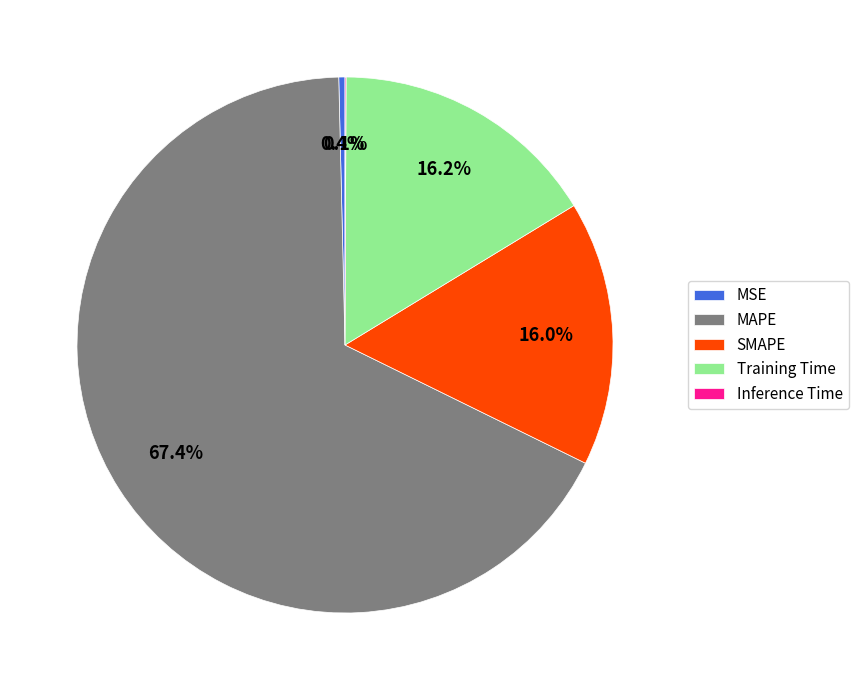

What is the largest slice in the pie chart?

MAPE